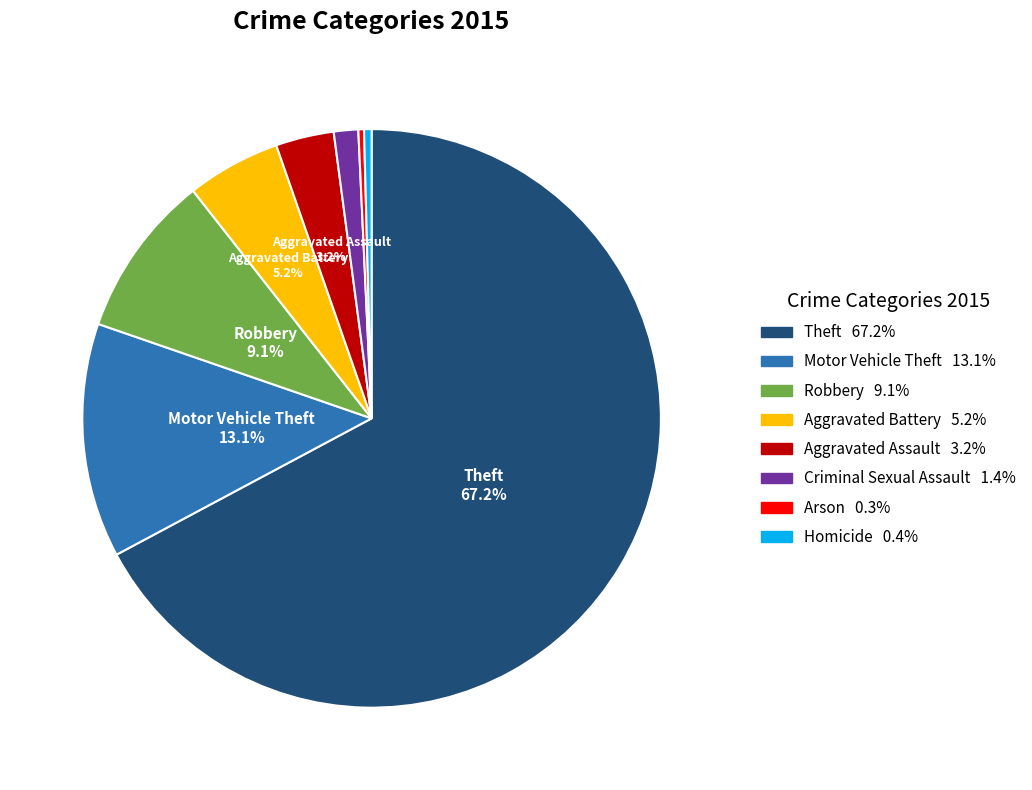

Does any single category account for the majority?

Yes